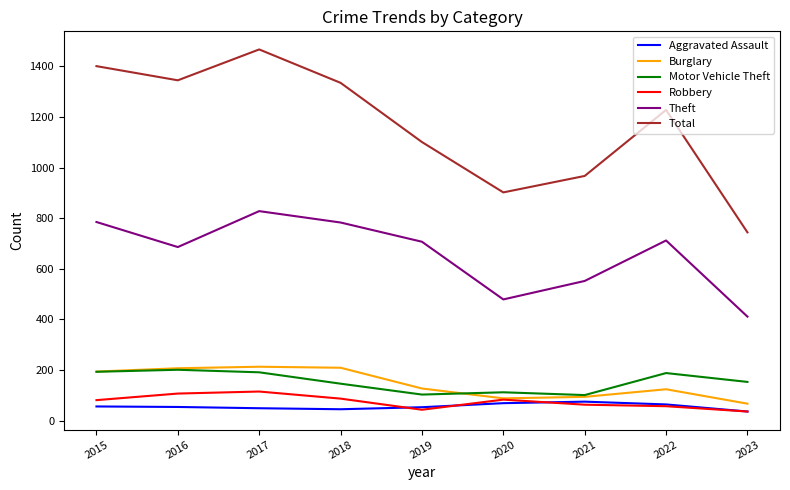

Which series changed the most between 2020 and 2023?

Total